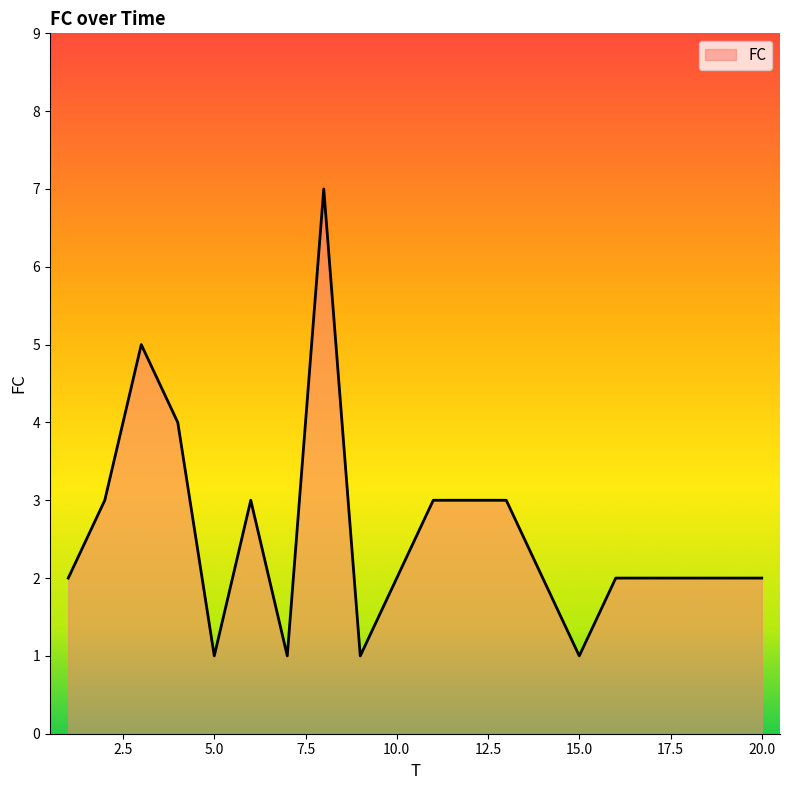

What is the difference between the maximum and minimum values?

6